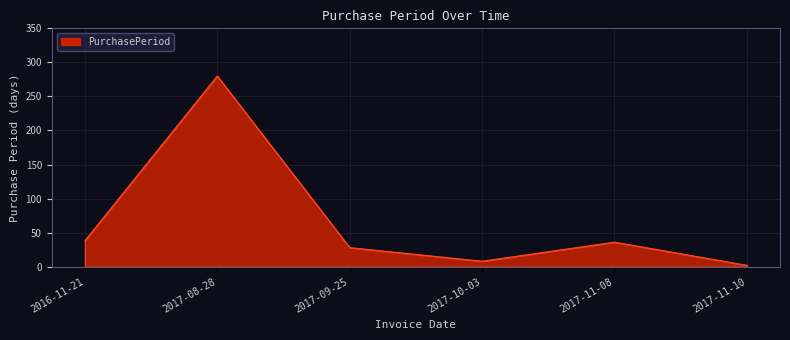

Between 2017-11-10 and 2017-08-28, which is larger?

2017-08-28